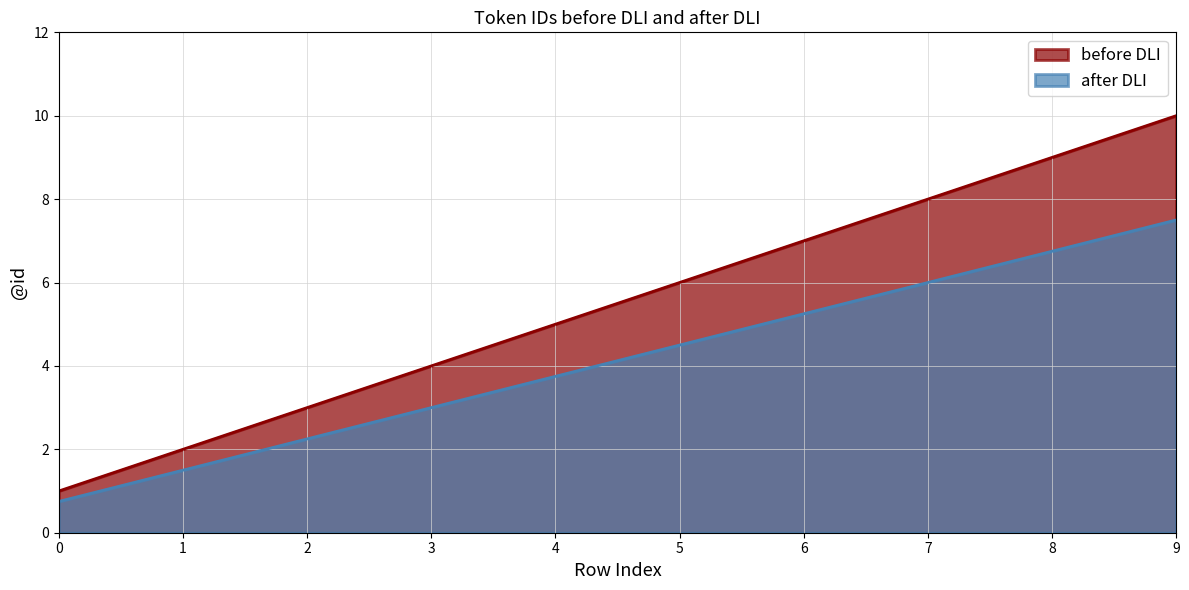

At 8, list the series in order from largest to smallest.

before DLI, after DLI